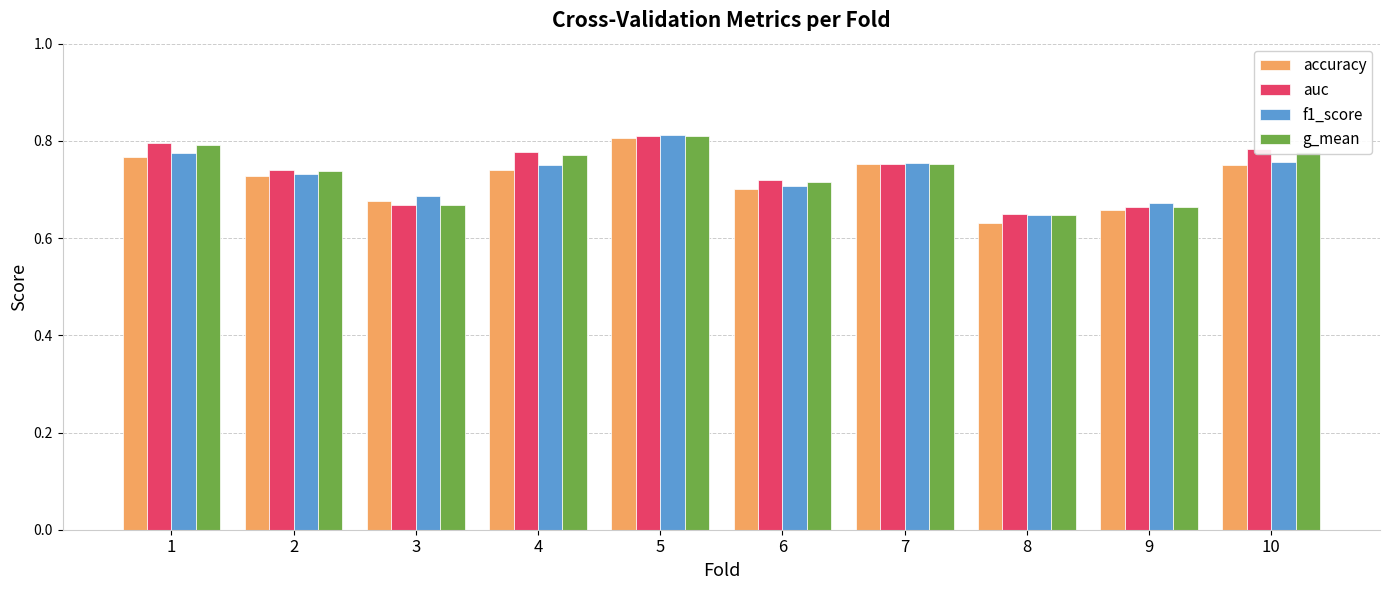

Which series changed the most between 3 and 10?

auc